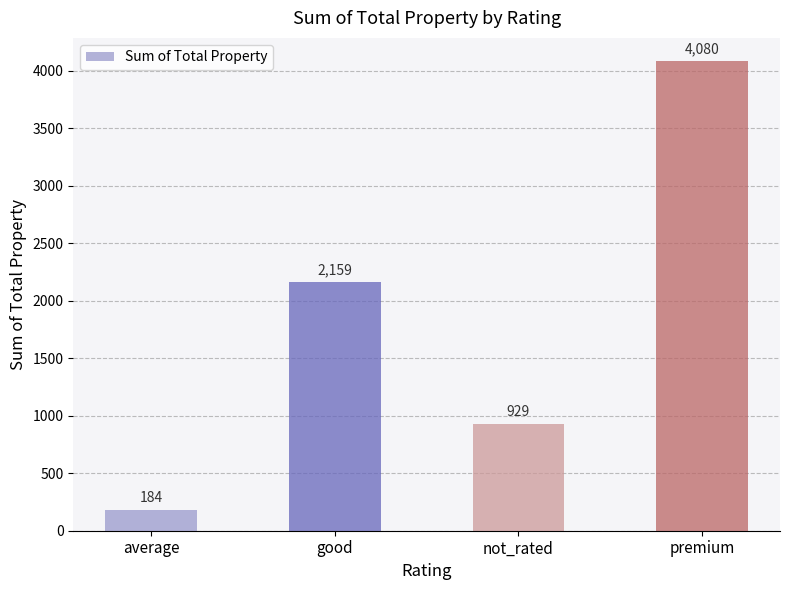

What is the label of the 4th bar from the right?

average